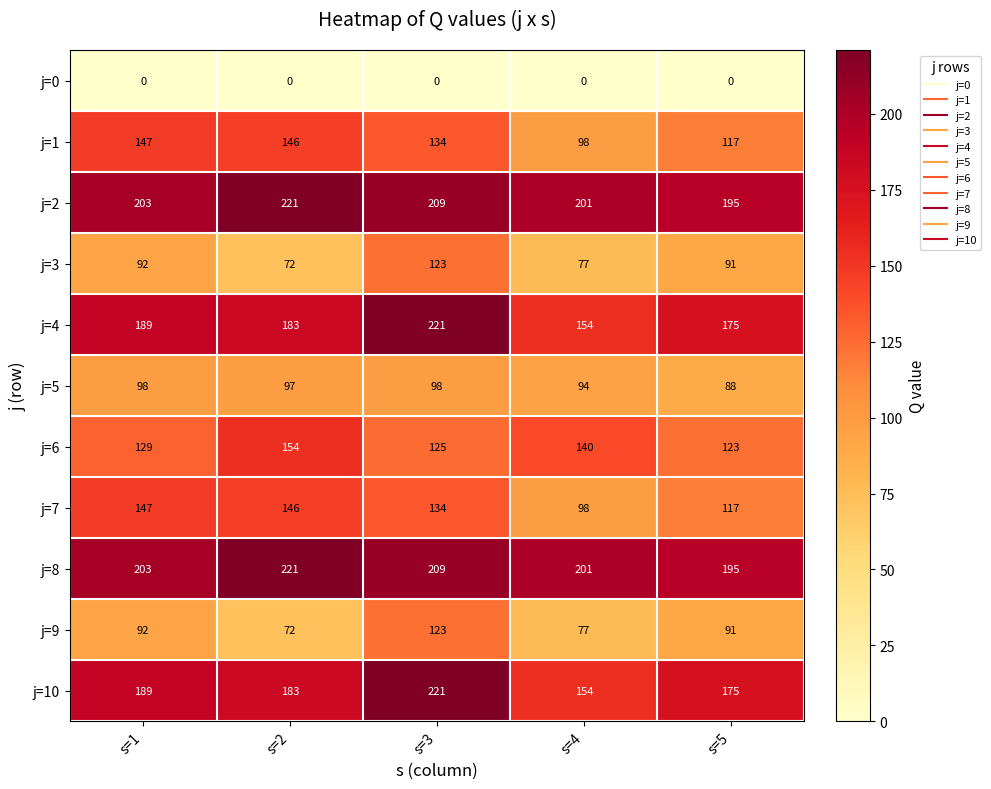

The j=9 series shows 124 at s=5. True or false?

False